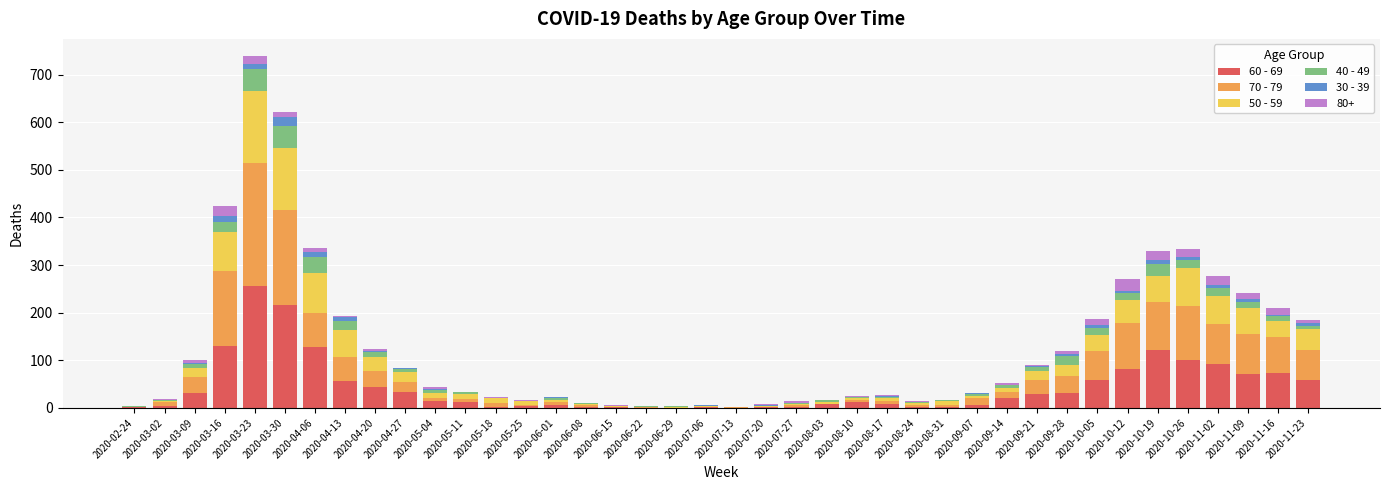

At which category is the sum across all series the highest?

2020-03-23